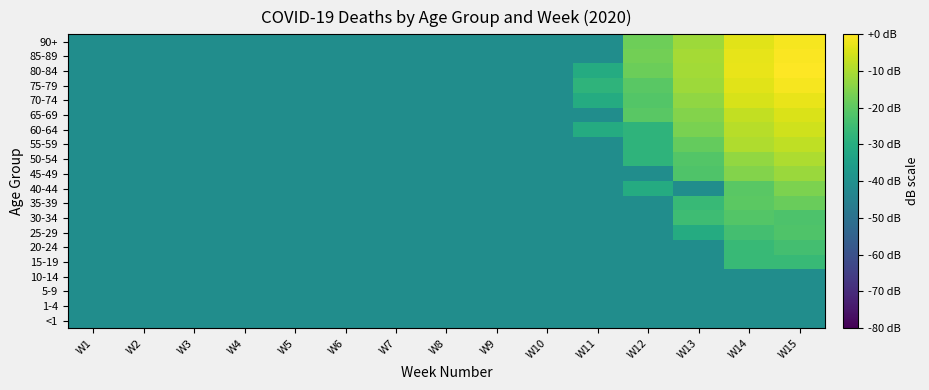

Reading left to right, what are all the values shown in this chart?

<1: W1=-40.9	W2=-40.9	W3=-40.9	W4=-40.9	W5=-40.9	W6=-40.9	W7=-40.9	W8=-40.9	W9=-40.9	W10=-40.9	W11=-40.9	W12=-40.9	W13=-40.9	W14=-40.9	W15=-40.9
1-4: W1=-40.9	W2=-40.9	W3=-40.9	W4=-40.9	W5=-40.9	W6=-40.9	W7=-40.9	W8=-40.9	W9=-40.9	W10=-40.9	W11=-40.9	W12=-40.9	W13=-40.9	W14=-40.9	W15=-40.9
5-9: W1=-40.9	W2=-40.9	W3=-40.9	W4=-40.9	W5=-40.9	W6=-40.9	W7=-40.9	W8=-40.9	W9=-40.9	W10=-40.9	W11=-40.9	W12=-40.9	W13=-40.9	W14=-40.9	W15=-40.9
10-14: W1=-40.9	W2=-40.9	W3=-40.9	W4=-40.9	W5=-40.9	W6=-40.9	W7=-40.9	W8=-40.9	W9=-40.9	W10=-40.9	W11=-40.9	W12=-40.9	W13=-40.9	W14=-40.9	W15=-40.9
15-19: W1=-40.9	W2=-40.9	W3=-40.9	W4=-40.9	W5=-40.9	W6=-40.9	W7=-40.9	W8=-40.9	W9=-40.9	W10=-40.9	W11=-40.9	W12=-40.9	W13=-40.9	W14=-26.2	W15=-26.2
20-24: W1=-40.9	W2=-40.9	W3=-40.9	W4=-40.9	W5=-40.9	W6=-40.9	W7=-40.9	W8=-40.9	W9=-40.9	W10=-40.9	W11=-40.9	W12=-40.9	W13=-40.9	W14=-26.2	W15=-23.9
25-29: W1=-40.9	W2=-40.9	W3=-40.9	W4=-40.9	W5=-40.9	W6=-40.9	W7=-40.9	W8=-40.9	W9=-40.9	W10=-40.9	W11=-40.9	W12=-40.9	W13=-30.9	W14=-23.9	W15=-21.9
30-34: W1=-40.9	W2=-40.9	W3=-40.9	W4=-40.9	W5=-40.9	W6=-40.9	W7=-40.9	W8=-40.9	W9=-40.9	W10=-40.9	W11=-40.9	W12=-40.9	W13=-24.9	W14=-21.4	W15=-22.5
35-39: W1=-40.9	W2=-40.9	W3=-40.9	W4=-40.9	W5=-40.9	W6=-40.9	W7=-40.9	W8=-40.9	W9=-40.9	W10=-40.9	W11=-40.9	W12=-40.9	W13=-26.2	W14=-20.1	W15=-18.1
40-44: W1=-40.9	W2=-40.9	W3=-40.9	W4=-40.9	W5=-40.9	W6=-40.9	W7=-40.9	W8=-40.9	W9=-40.9	W10=-40.9	W11=-40.9	W12=-30.9	W13=-40.9	W14=-20.5	W15=-15.9
45-49: W1=-40.9	W2=-40.9	W3=-40.9	W4=-40.9	W5=-40.9	W6=-40.9	W7=-40.9	W8=-40.9	W9=-40.9	W10=-40.9	W11=-40.9	W12=-40.9	W13=-21.9	W14=-14.7	W15=-12.2
50-54: W1=-40.9	W2=-40.9	W3=-40.9	W4=-40.9	W5=-40.9	W6=-40.9	W7=-40.9	W8=-40.9	W9=-40.9	W10=-40.9	W11=-40.9	W12=-27.9	W13=-21.4	W14=-12.9	W15=-9.9
55-59: W1=-40.9	W2=-40.9	W3=-40.9	W4=-40.9	W5=-40.9	W6=-40.9	W7=-40.9	W8=-40.9	W9=-40.9	W10=-40.9	W11=-40.9	W12=-27.9	W13=-18.9	W14=-9.6	W15=-7.7
60-64: W1=-40.9	W2=-40.9	W3=-40.9	W4=-40.9	W5=-40.9	W6=-40.9	W7=-40.9	W8=-40.9	W9=-40.9	W10=-40.9	W11=-30.9	W12=-27.9	W13=-16.2	W14=-8.6	W15=-5.7
65-69: W1=-40.9	W2=-40.9	W3=-40.9	W4=-40.9	W5=-40.9	W6=-40.9	W7=-40.9	W8=-40.9	W9=-40.9	W10=-40.9	W11=-40.9	W12=-20.5	W13=-14.7	W14=-7.4	W15=-4.6
70-74: W1=-40.9	W2=-40.9	W3=-40.9	W4=-40.9	W5=-40.9	W6=-40.9	W7=-40.9	W8=-40.9	W9=-40.9	W10=-40.9	W11=-30.9	W12=-21.4	W13=-13.4	W14=-4.9	W15=-2.6
75-79: W1=-40.9	W2=-40.9	W3=-40.9	W4=-40.9	W5=-40.9	W6=-40.9	W7=-40.9	W8=-40.9	W9=-40.9	W10=-40.9	W11=-27.9	W12=-20.5	W13=-11.7	W14=-3.5	W15=-1.0
80-84: W1=-40.9	W2=-40.9	W3=-40.9	W4=-40.9	W5=-40.9	W6=-40.9	W7=-40.9	W8=-40.9	W9=-40.9	W10=-40.9	W11=-30.9	W12=-17.9	W13=-11.1	W14=-2.6	W15=0.0
85-89: W1=-40.9	W2=-40.9	W3=-40.9	W4=-40.9	W5=-40.9	W6=-40.9	W7=-40.9	W8=-40.9	W9=-40.9	W10=-40.9	W11=-40.9	W12=-17.1	W13=-10.8	W14=-3.0	W15=-0.5
90+: W1=-40.9	W2=-40.9	W3=-40.9	W4=-40.9	W5=-40.9	W6=-40.9	W7=-40.9	W8=-40.9	W9=-40.9	W10=-40.9	W11=-40.9	W12=-17.7	W13=-11.6	W14=-3.6	W15=-1.0